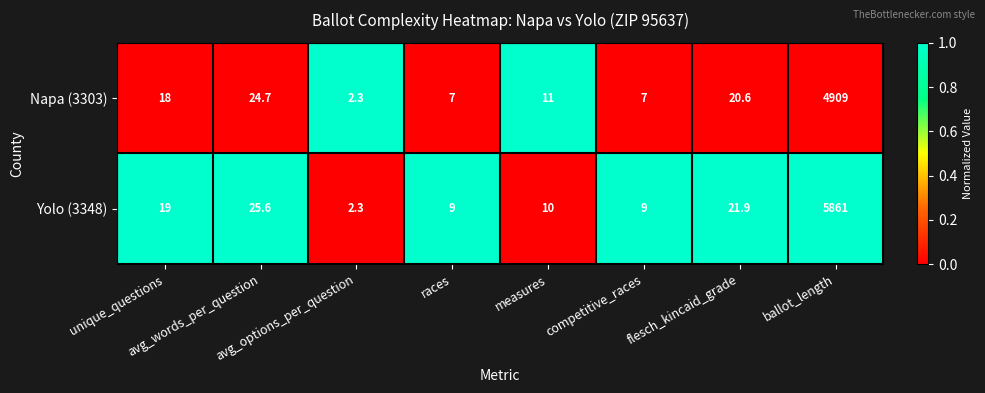

What is the sum of all Yolo (3348) values?

5957.8